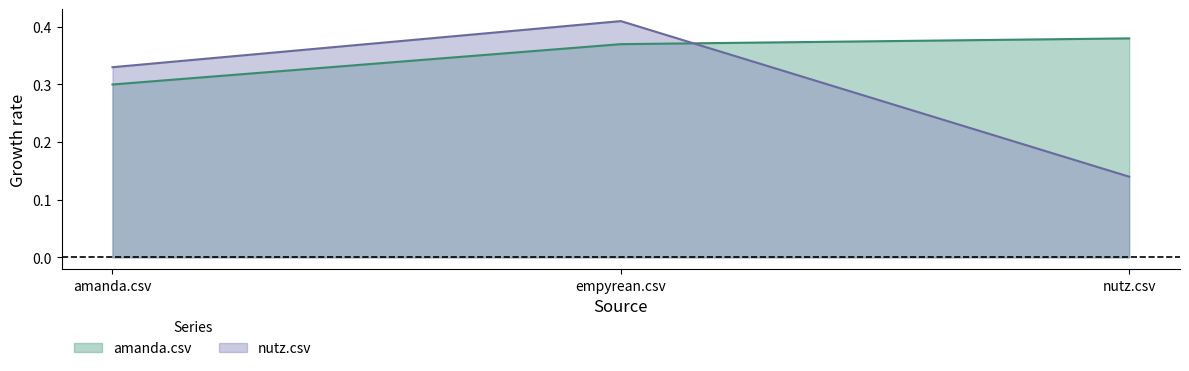

Reading left to right, list all the values displayed in this chart.

amanda.csv: 0.3	0.4	0.4
nutz.csv: 0.3	0.4	0.1